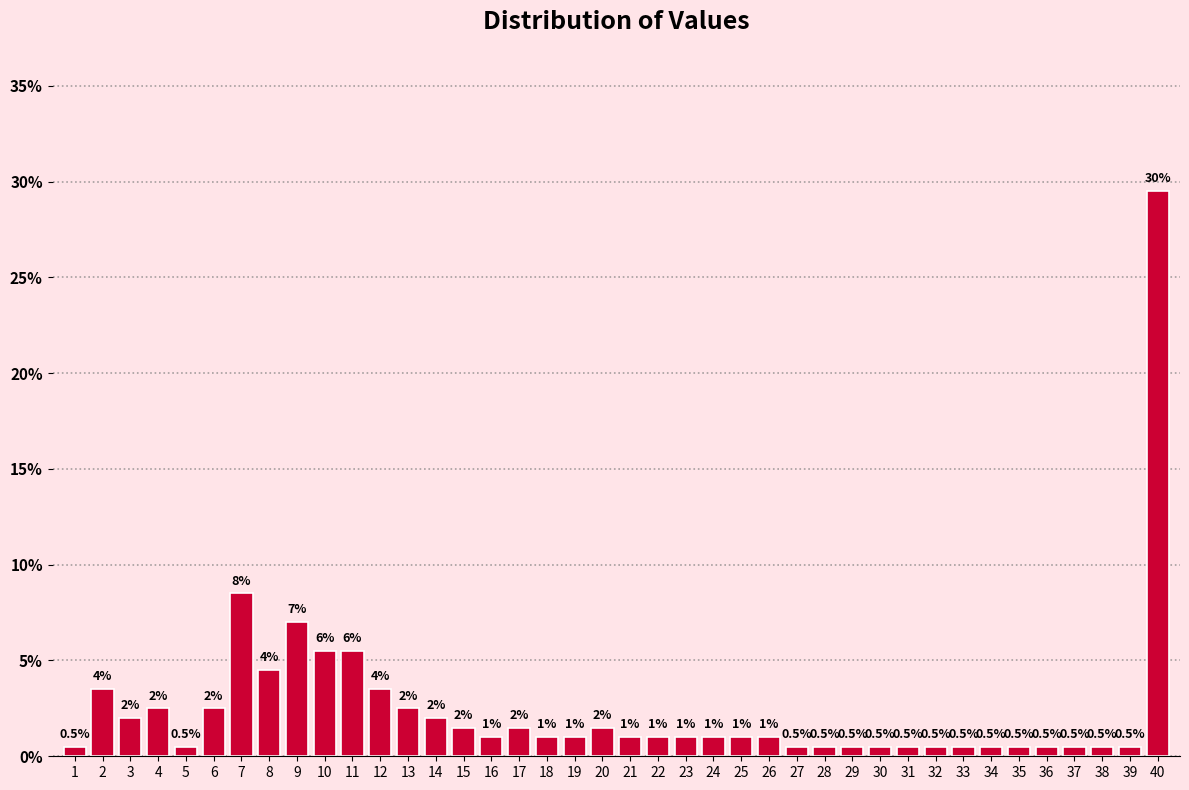

Reading right to left, transcribe all the data shown in this chart.

40=29.5	39=0.5	38=0.5	37=0.5	36=0.5	35=0.5	34=0.5	33=0.5	32=0.5	31=0.5	30=0.5	29=0.5	28=0.5	27=0.5	26=1.0	25=1.0	24=1.0	23=1.0	22=1.0	21=1.0	20=1.5	19=1.0	18=1.0	17=1.5	16=1.0	15=1.5	14=2.0	13=2.5	12=3.5	11=5.5	10=5.5	9=7.0	8=4.5	7=8.5	6=2.5	5=0.5	4=2.5	3=2.0	2=3.5	1=0.5